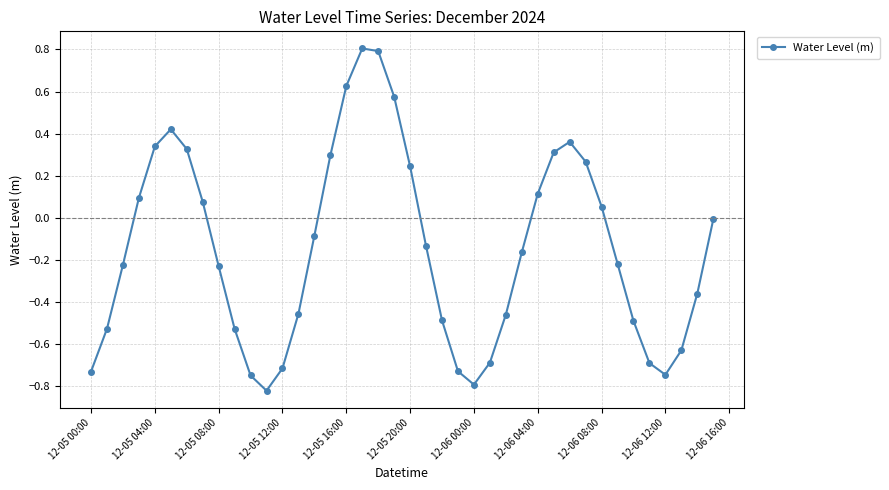

What is the maximum value shown in the chart?

0.8